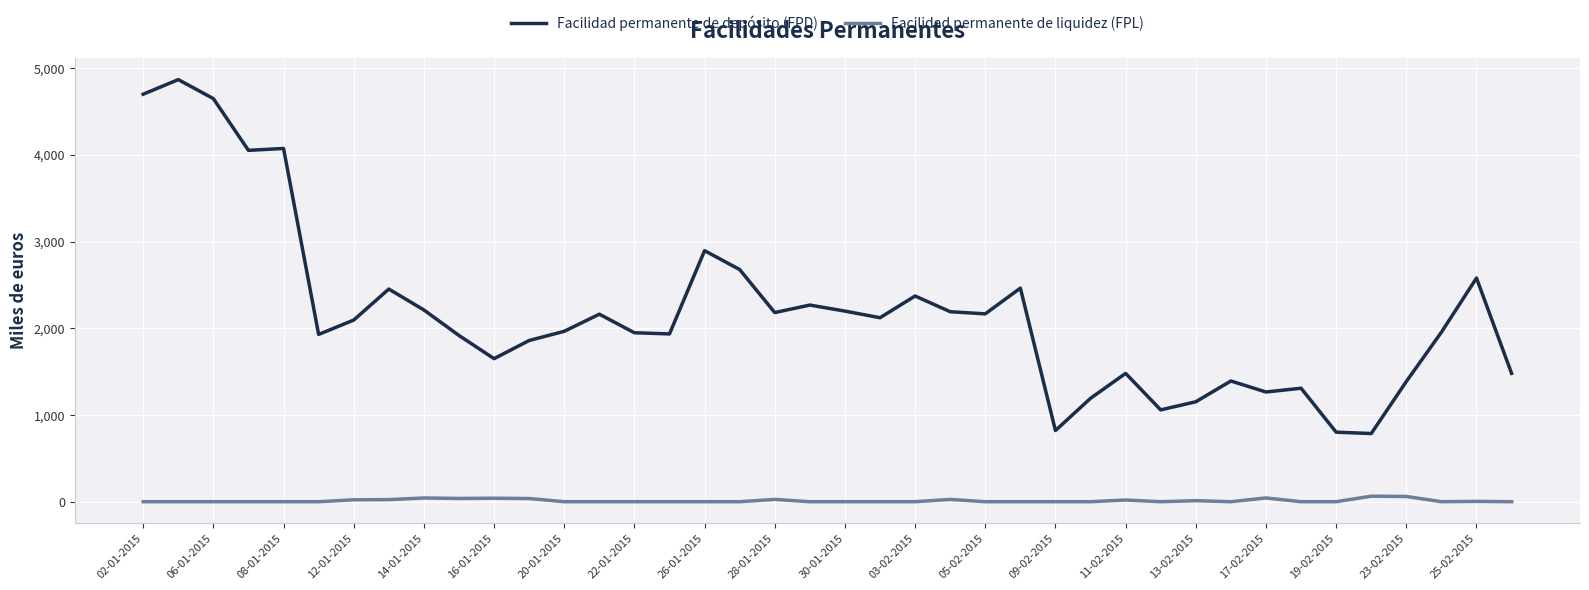

Which series has the largest total across all categories?

Facilidad permanente de depósito (FPD)